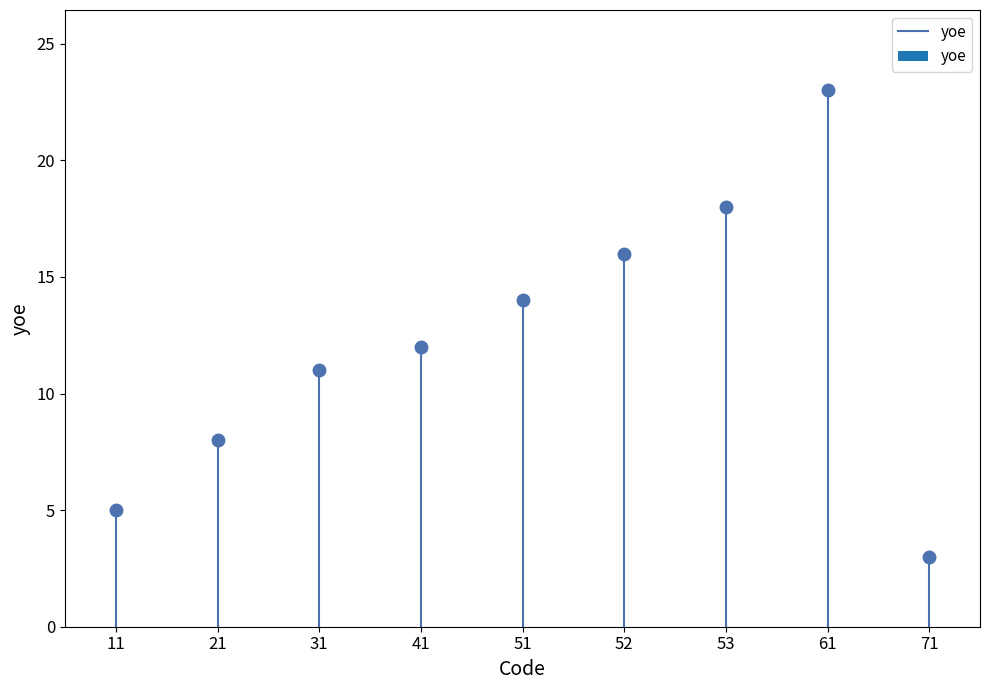

Is it true that the value at 11 is 9?

False